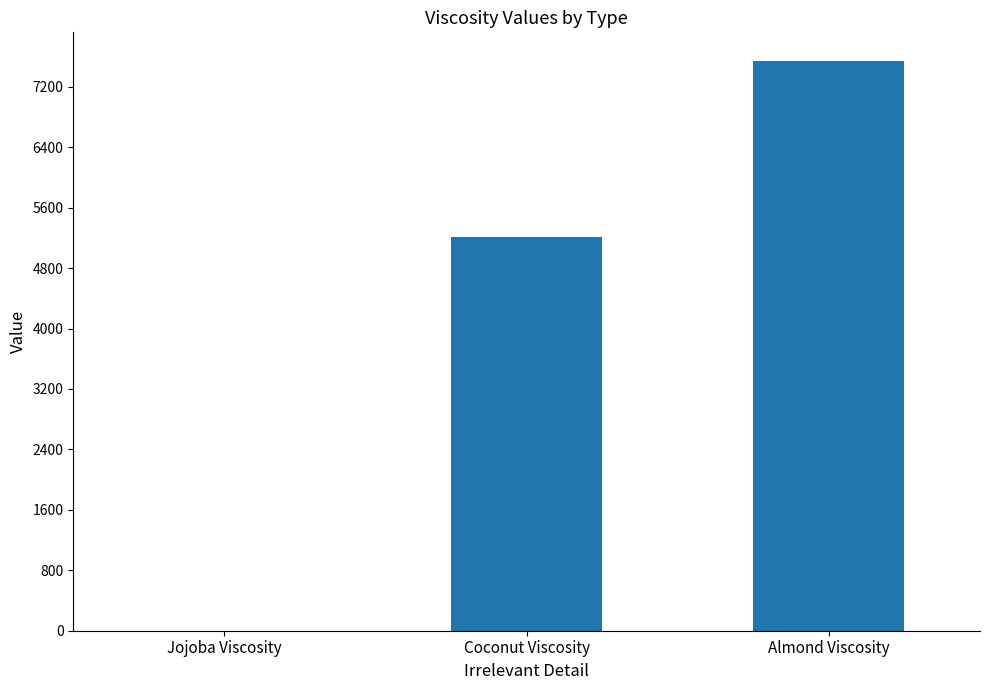

What is the sum of the values at Coconut Viscosity and Almond Viscosity?

12755.0